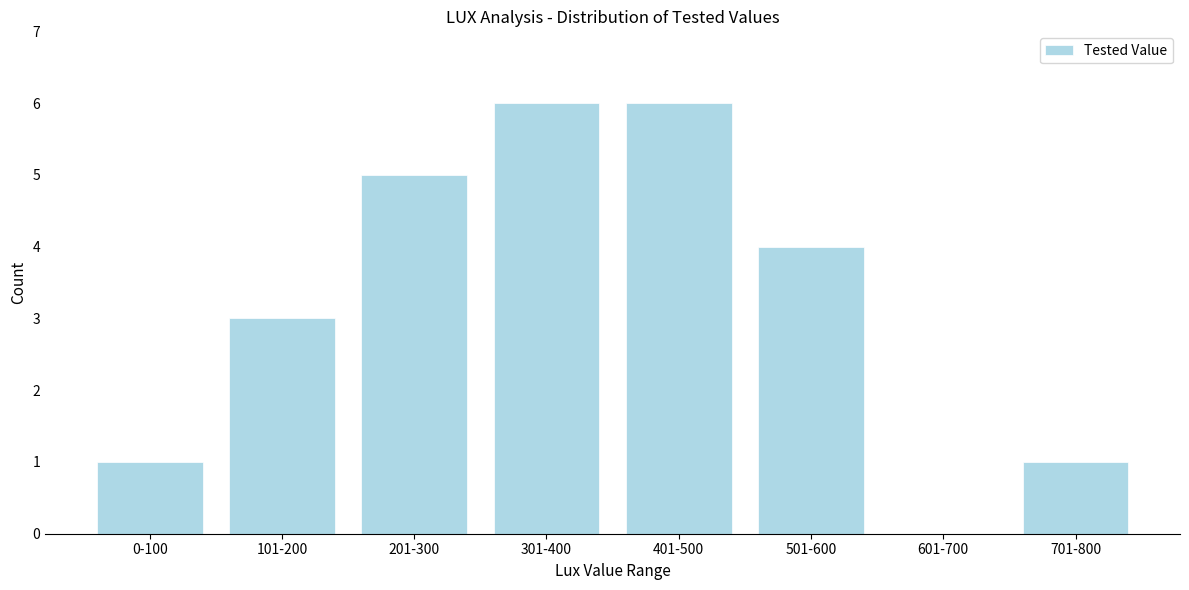

Reading left to right, what are all the values shown in this chart?

0-100=1	101-200=3	201-300=5	301-400=6	401-500=6	501-600=4	601-700=0	701-800=1